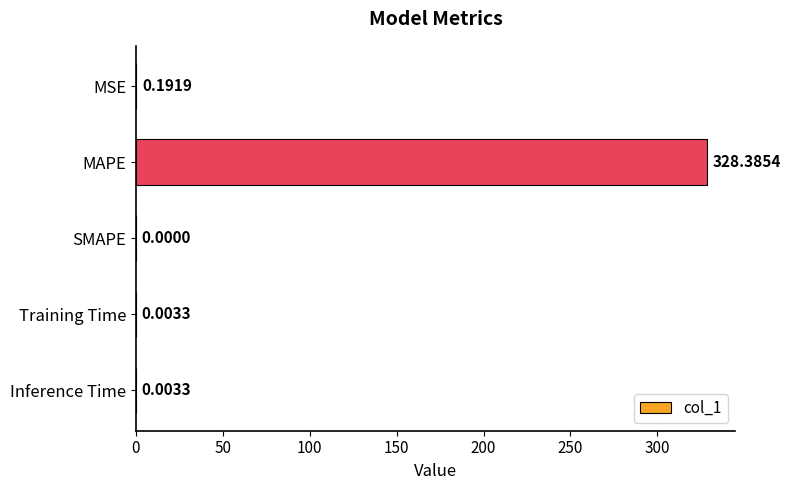

What is the sum of all values?

328.6